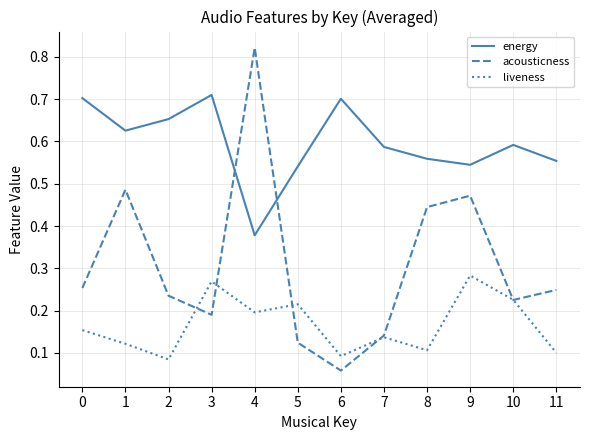

Which series has the largest total across all categories?

energy